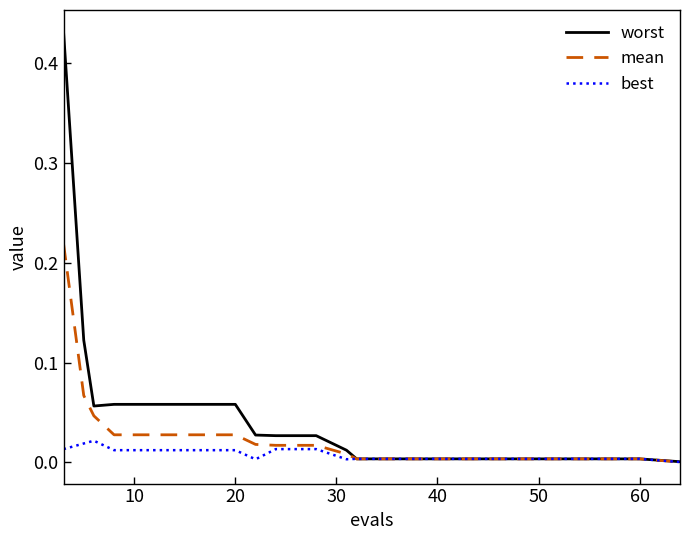

Which series has the widest spread of values?

worst